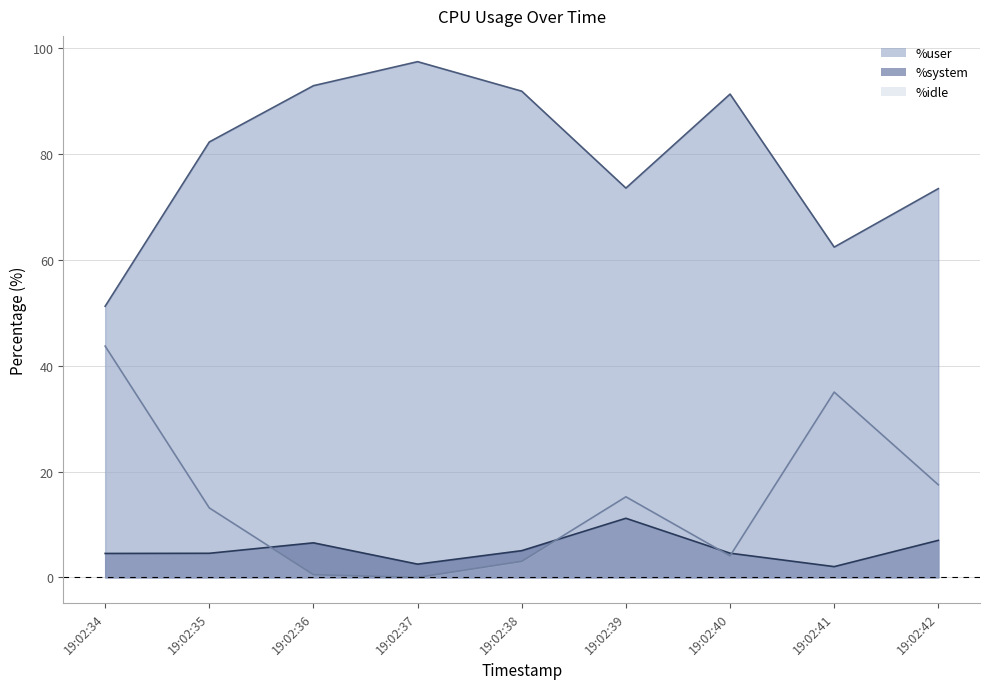

At which label does %idle first exceed 13?

19:02:34